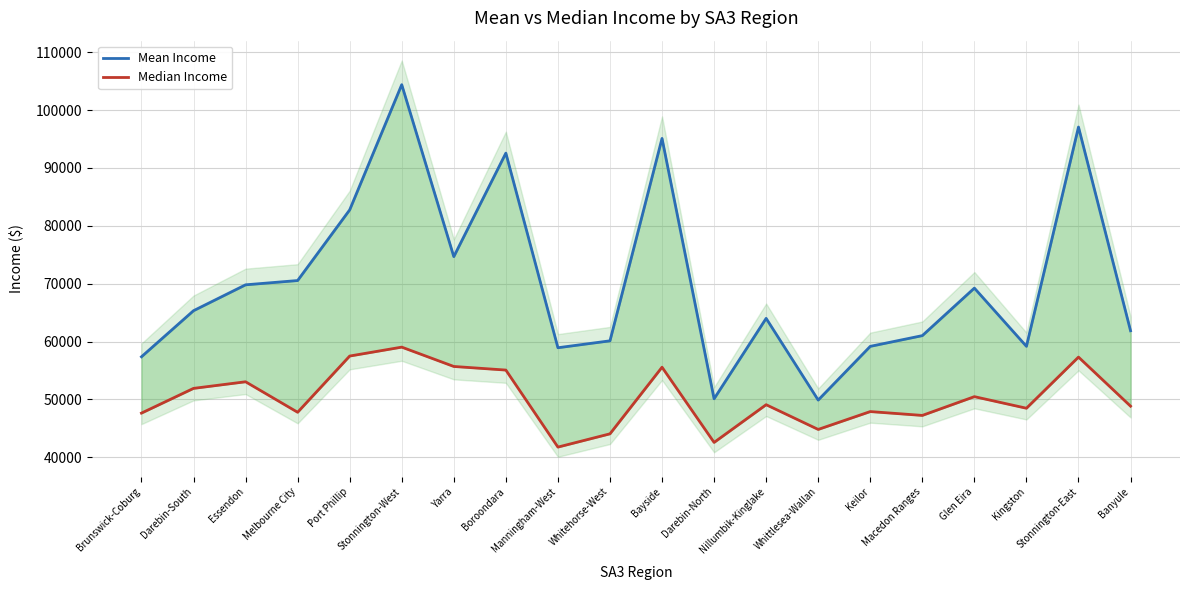

True or false: Mean Income has a value of 60128 at Whitehorse-West.

True